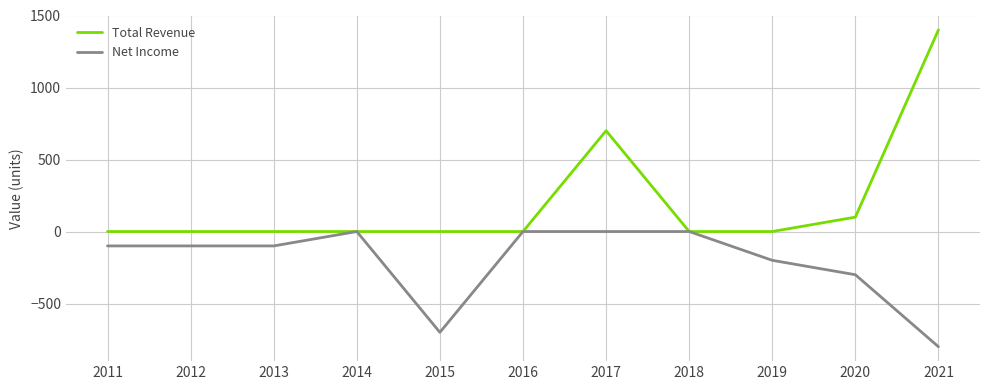

The Total Revenue series shows 700 at 2017. True or false?

True